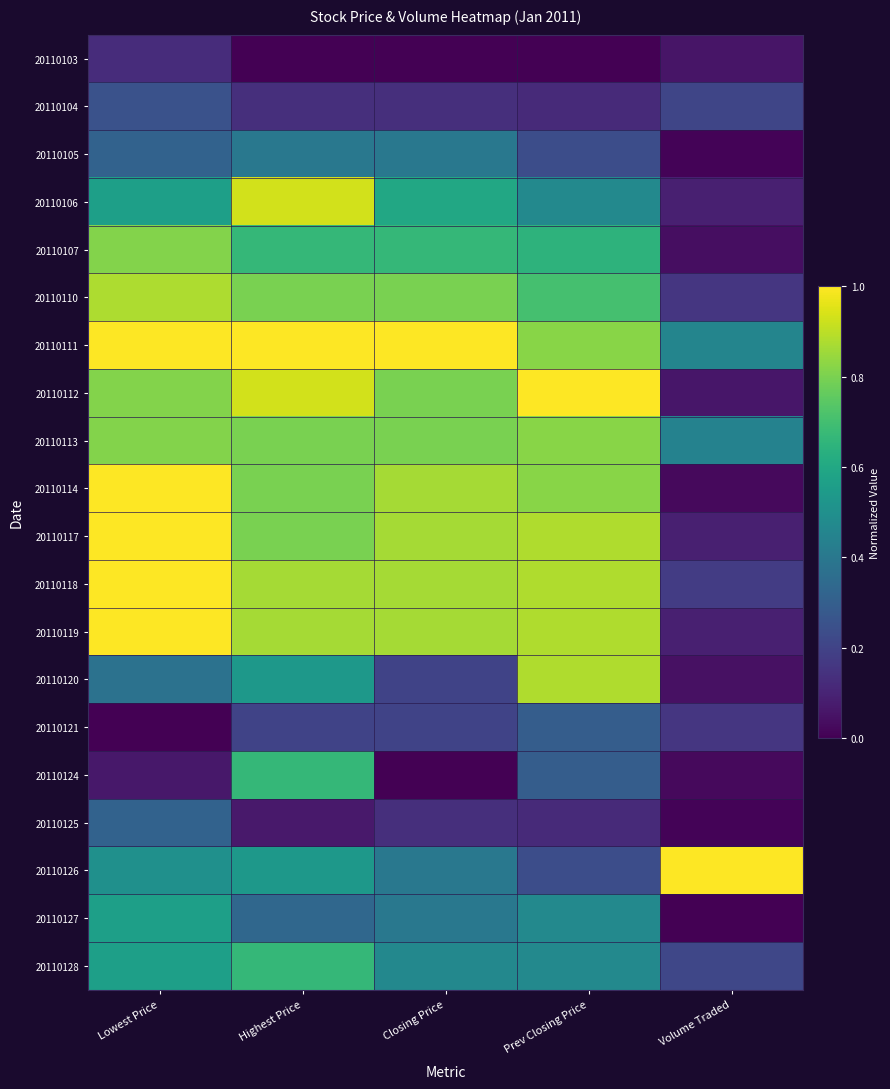

Rank the series at Lowest Price from lowest to highest value.

20110121, 20110124, 20110103, 20110104, 20110105, 20110125, 20110120, 20110126, 20110106, 20110127, 20110128, 20110107, 20110112, 20110113, 20110110, 20110111, 20110114, 20110117, 20110118, 20110119